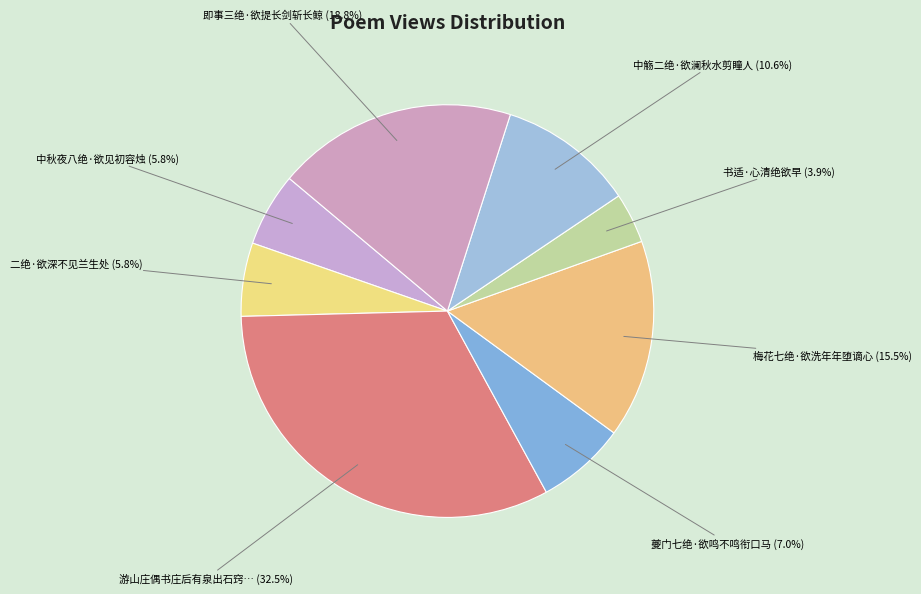

Is there any slice that represents more than half of the pie?

No